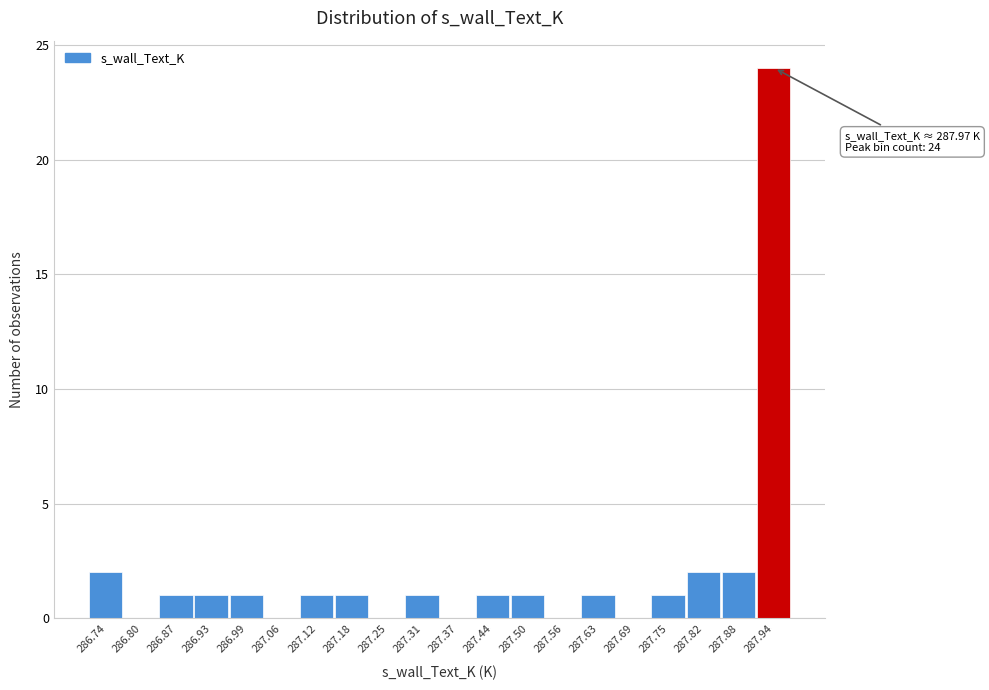

Reading left to right, list all the values displayed in this chart.

286.74=2	286.80=0	286.87=1	286.93=1	286.99=1	287.06=0	287.12=1	287.18=1	287.25=0	287.31=1	287.37=0	287.44=1	287.50=1	287.56=0	287.63=1	287.69=0	287.75=1	287.82=2	287.88=2	287.94=24